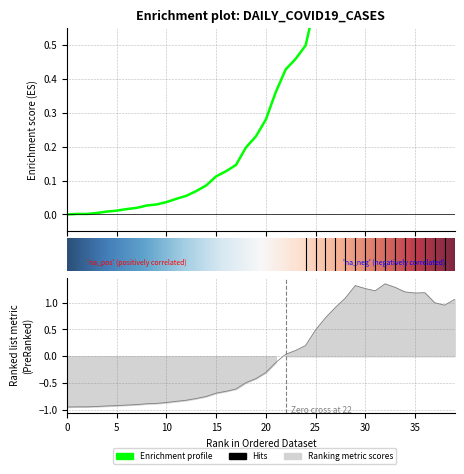

How many data points does each series have?

40